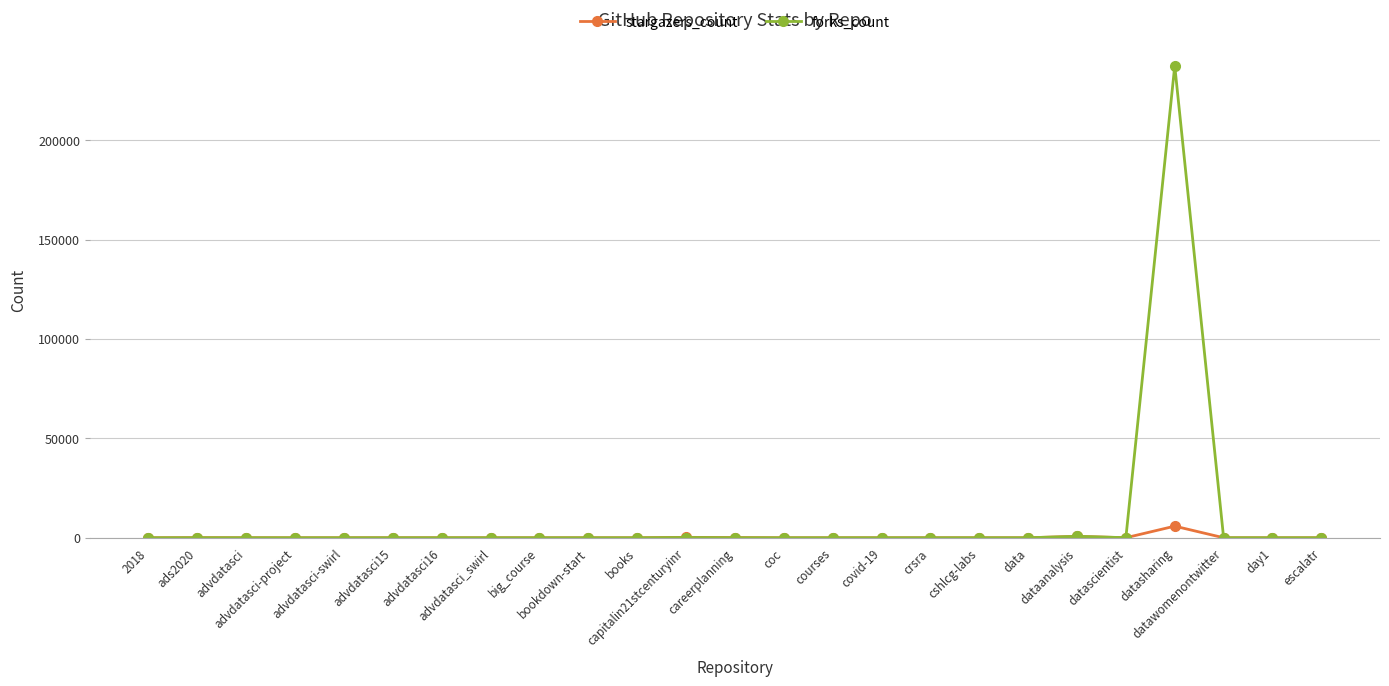

Rank the series by their maximum value, from highest to lowest.

forks_count, stargazers_count